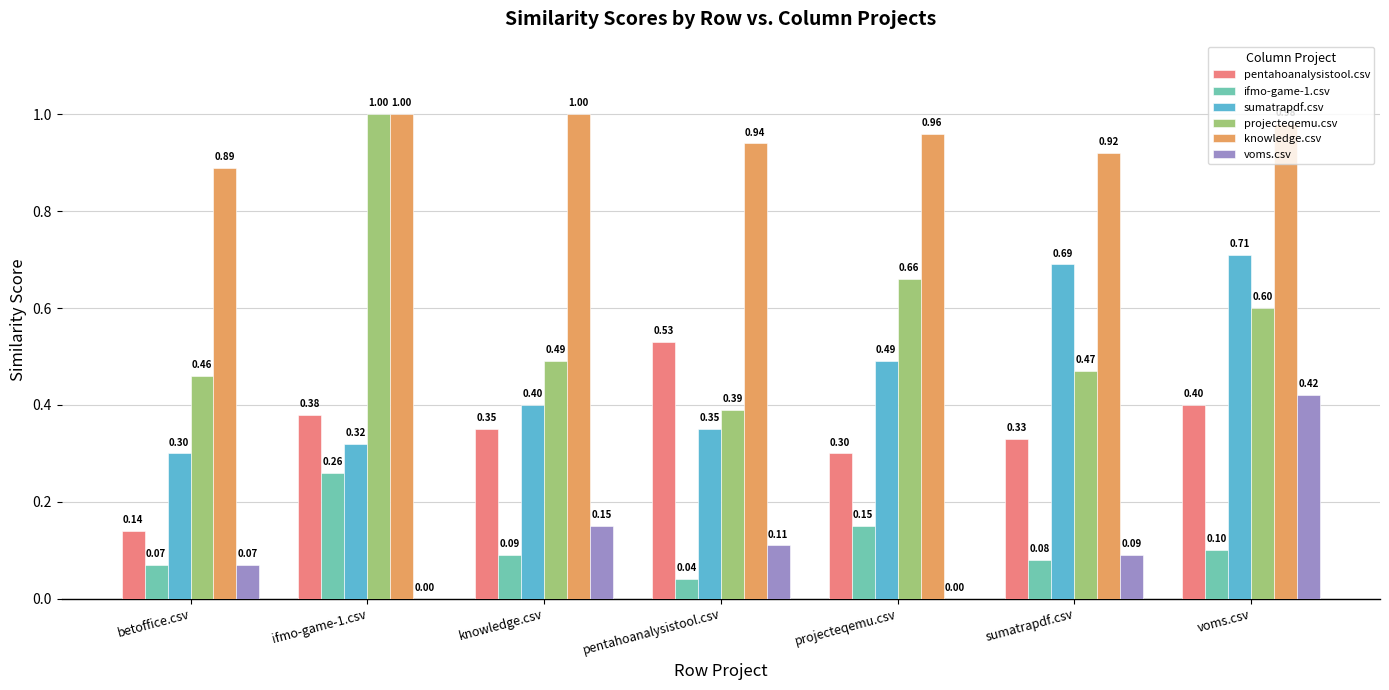

Is it true that knowledge.csv equals 0.6 at ifmo-game-1.csv?

False